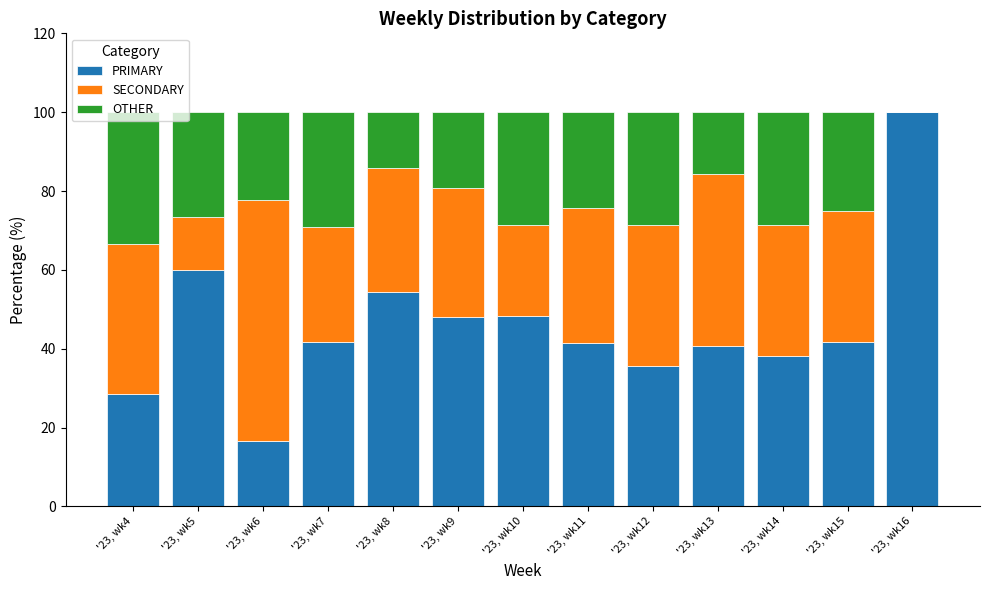

Is it true that PRIMARY equals 35.7 at '23, wk12?

True